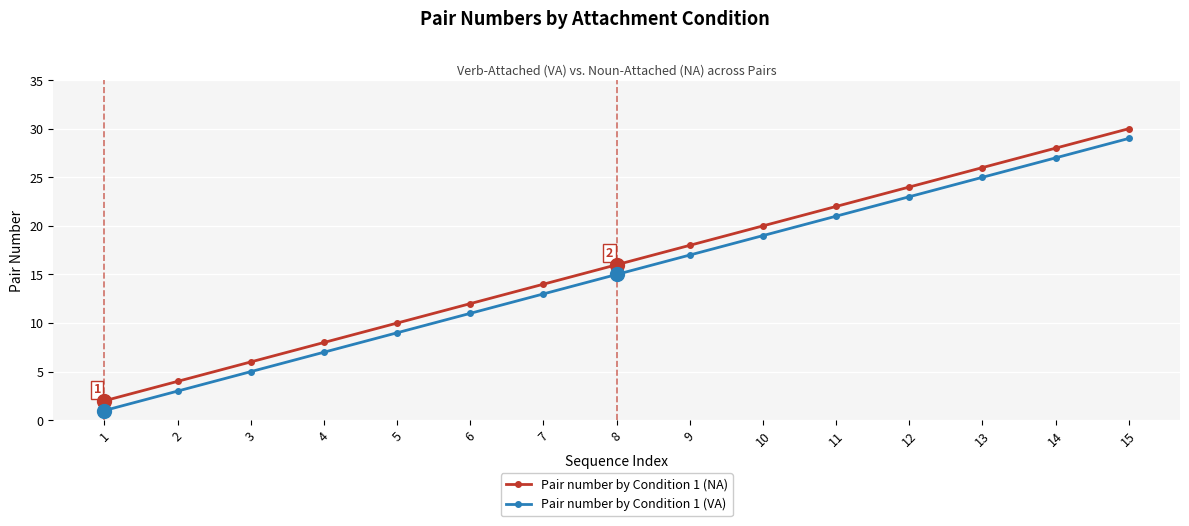

What are all the series names shown in the legend?

Pair number by Condition 1 (NA), Pair number by Condition 1 (VA)